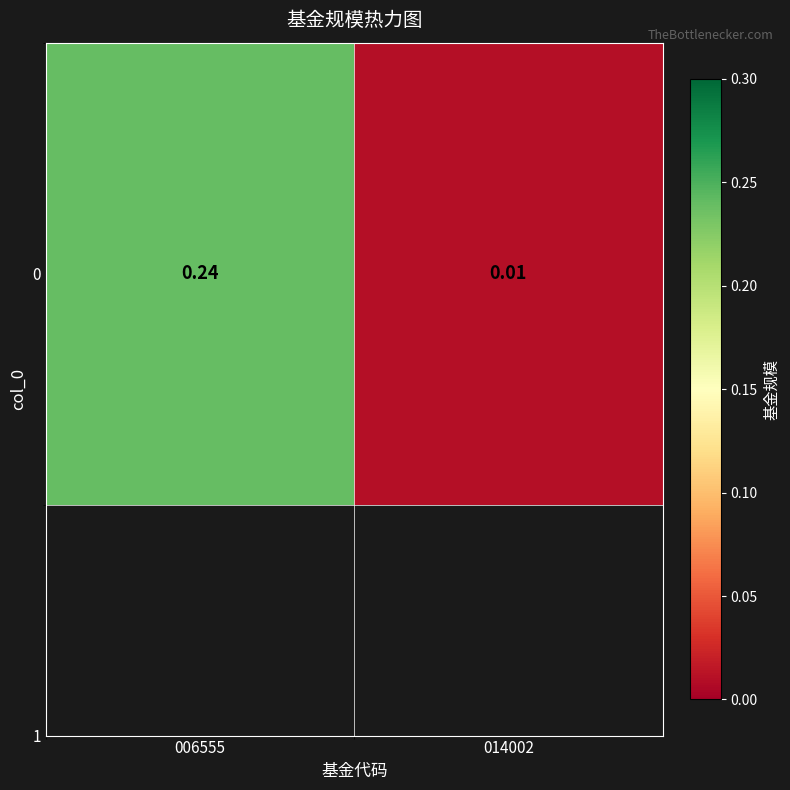

List the labels in order of value, largest first.

006555, 014002